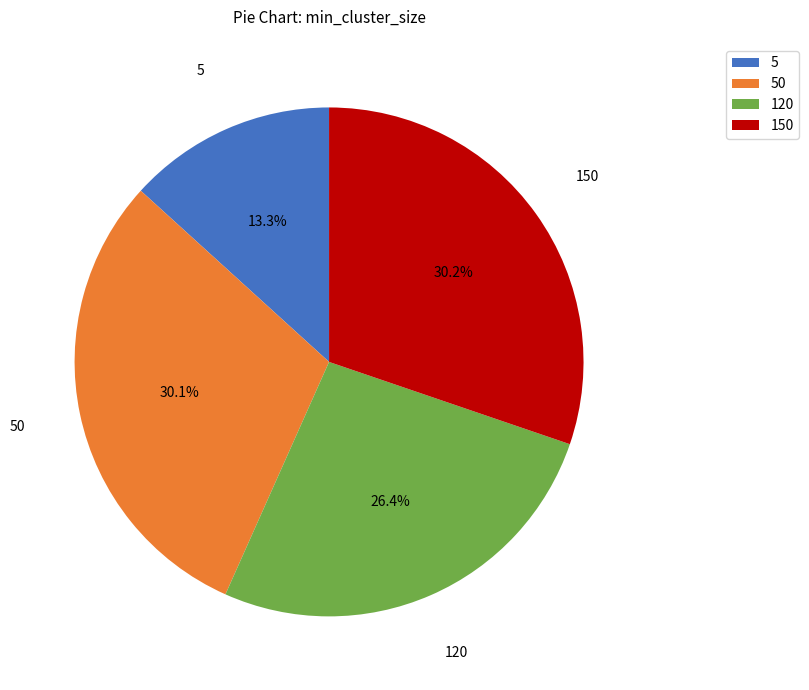

How many slices are in this pie chart?

4